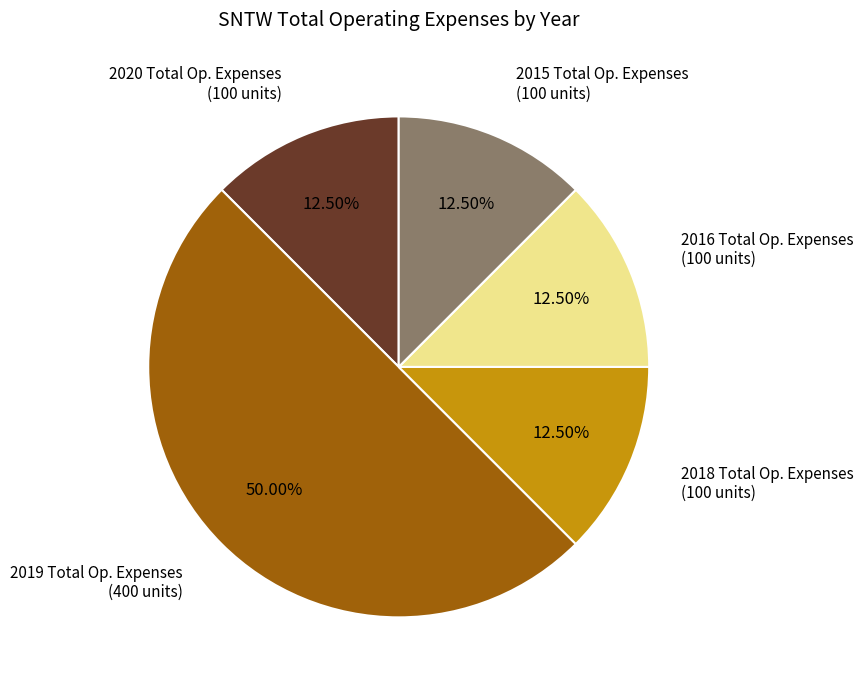

Does 2018 Total Op. Expenses represent more than half of the total?

No